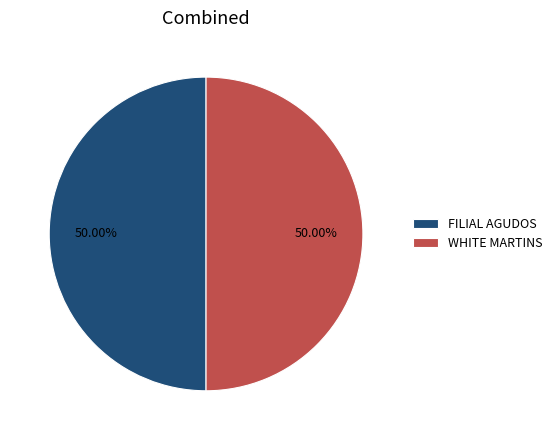

What is the ratio of the value at FILIAL AGUDOS to the value at WHITE MARTINS?

1.0